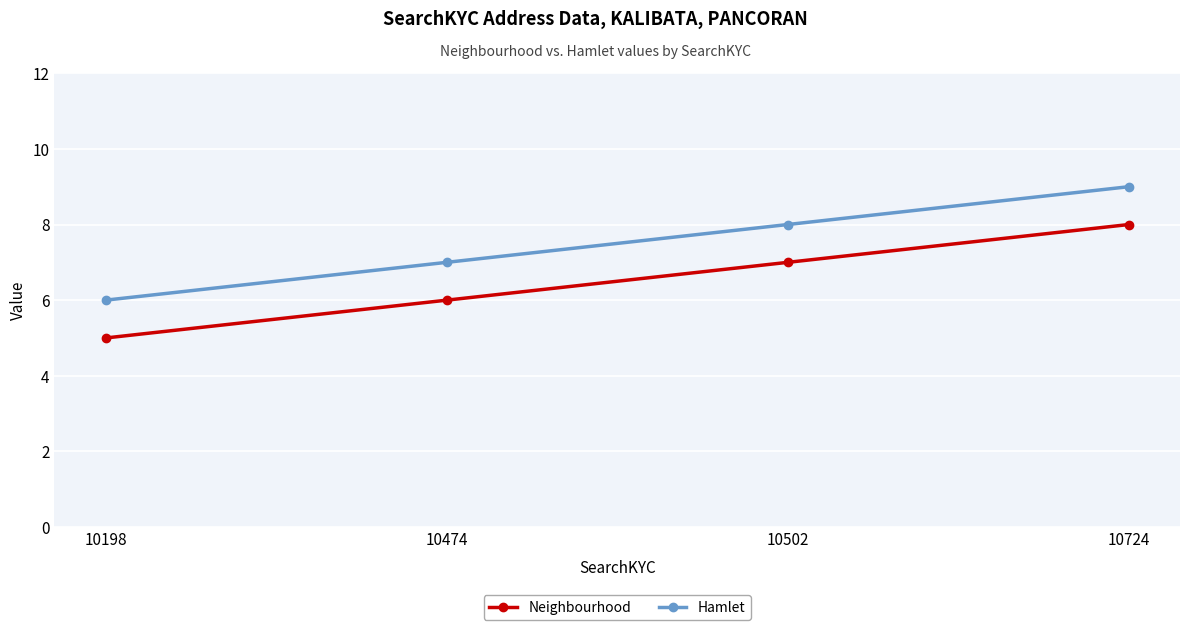

What is the total value across all series at 10198?

11